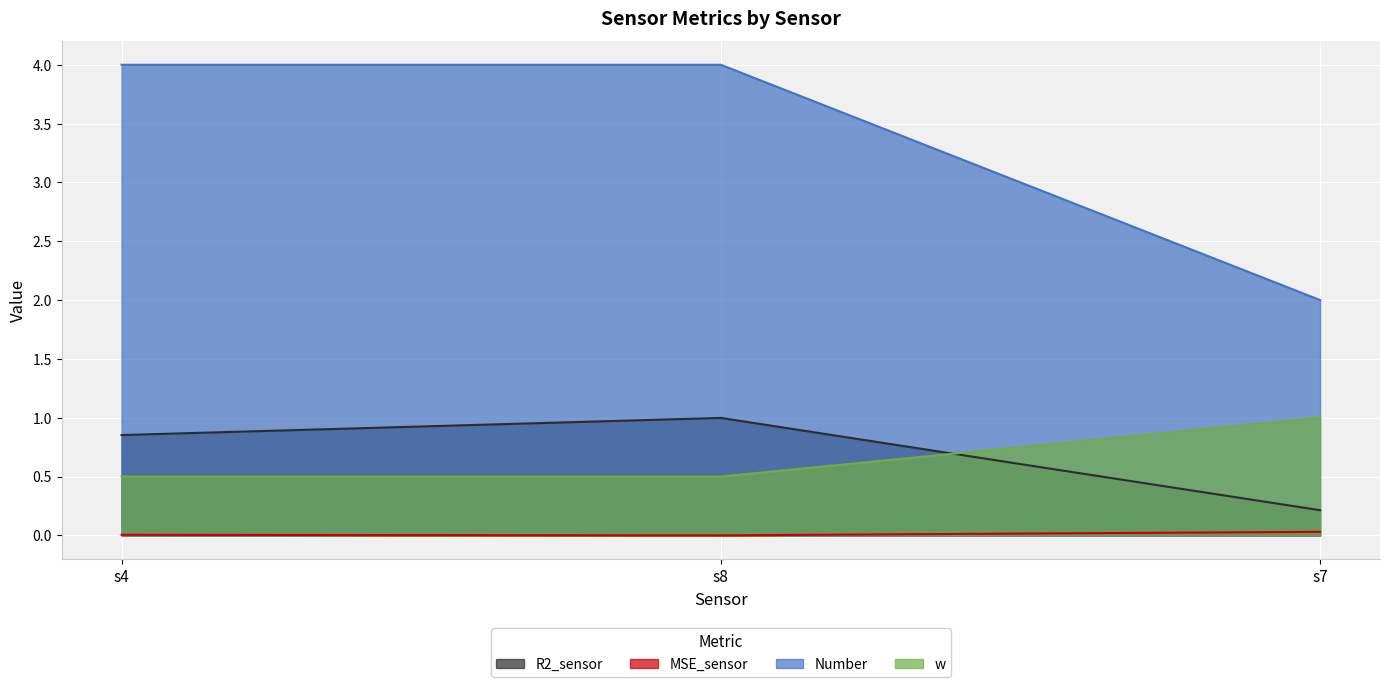

What are all the series names shown in the legend?

R2_sensor, MSE_sensor, Number, w